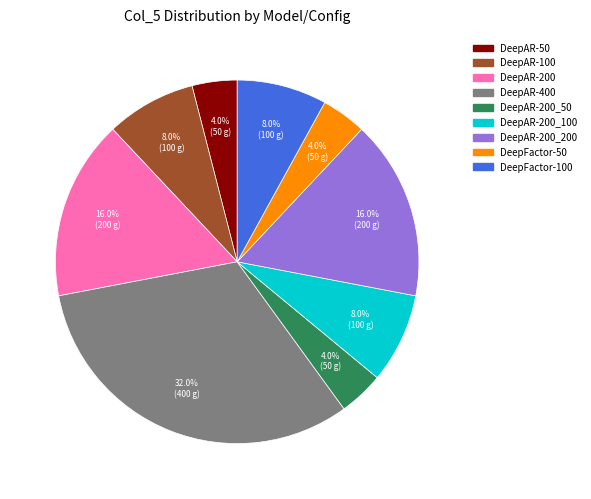

Is there a majority slice in this chart?

No